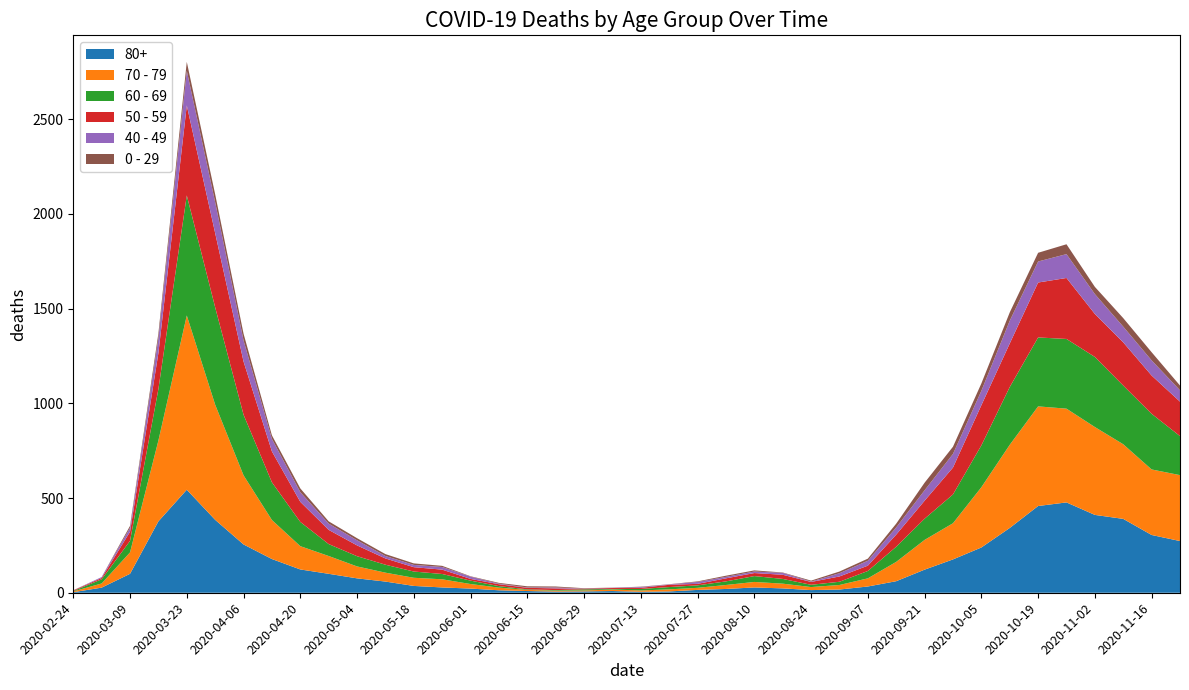

Reading left to right, transcribe all the data shown in this chart.

80+: 3	27	100	377	544	385	255	178	123	100	76	59	36	28	22	13	9	6	7	9	5	7	15	20	28	23	14	17	33	61	122	176	239	342	458	477	411	390	305	273
70 - 79: 4	22	113	427	920	608	365	206	123	94	63	47	43	43	24	14	6	5	5	8	7	11	11	21	29	25	16	24	43	102	157	191	318	439	526	495	464	394	346	348
60 - 69: 2	22	61	272	634	514	320	199	128	63	54	42	33	28	18	8	3	3	6	3	8	12	13	19	31	25	12	17	39	80	112	152	221	305	364	368	370	310	294	206
50 - 59: 3	7	48	190	475	392	281	163	106	75	57	33	23	23	9	10	8	9	3	5	6	12	8	16	16	22	15	28	28	64	95	142	212	230	290	322	227	228	202	182
40 - 49: 0	5	21	79	183	163	111	66	51	33	27	13	12	14	12	3	2	5	1	1	4	2	10	8	8	10	2	17	26	38	55	72	76	120	111	126	105	83	80	60
0 - 29: 1	0	10	25	47	42	36	19	20	12	11	10	8	6	2	4	6	5	2	1	2	1	3	6	6	2	5	9	11	20	40	38	39	44	46	52	38	45	43	25